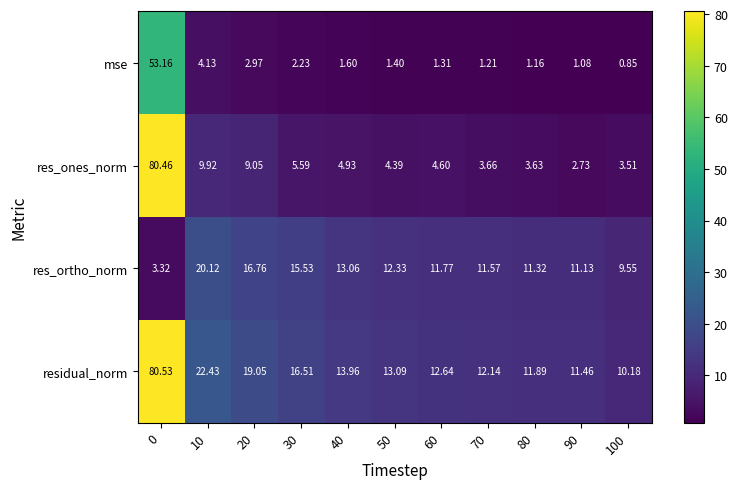

Which series changed the most between 20 and 90?

residual_norm